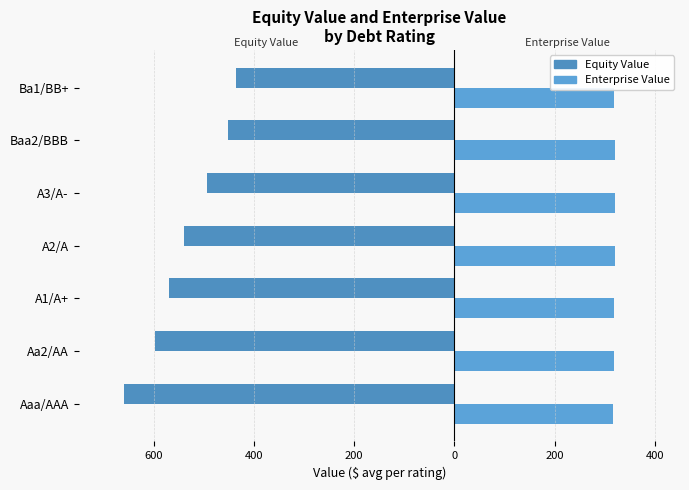

Which series has the largest range (max minus min)?

Equity Value